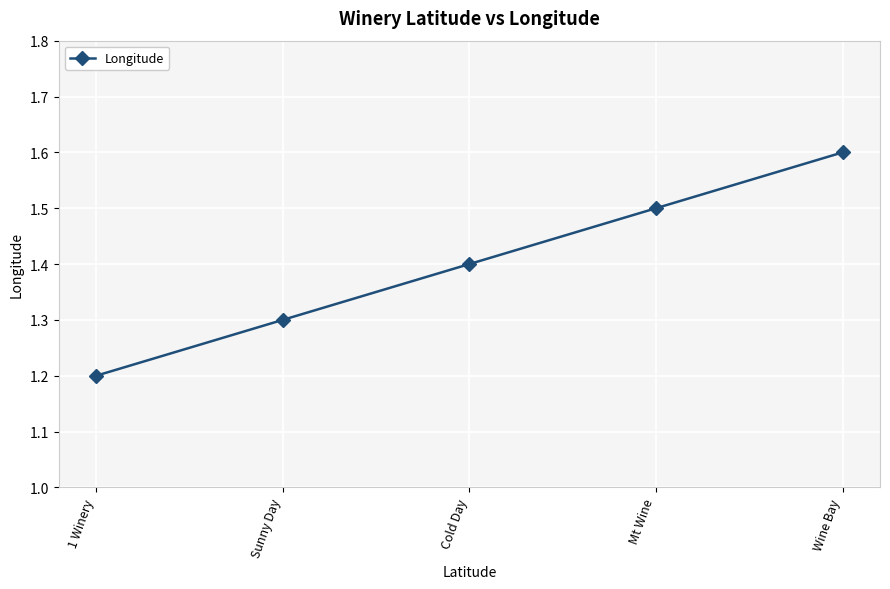

Rank the categories by value from lowest to highest.

1 Winery, Sunny Day, Cold Day, Mt Wine, Wine Bay